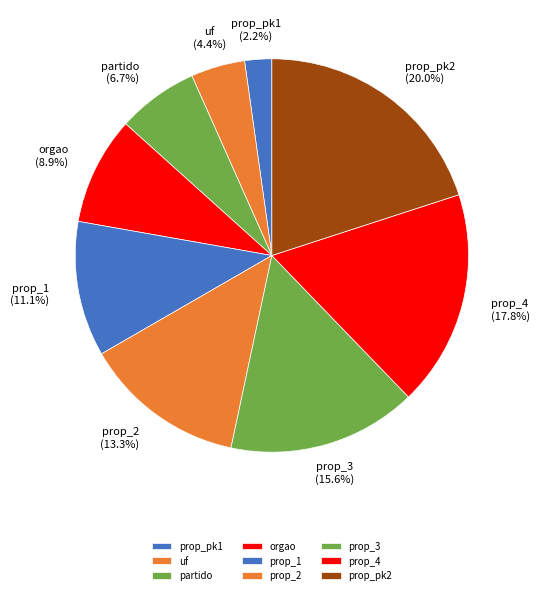

Approximately how many times larger is the value at prop_3 compared to uf?

3.5